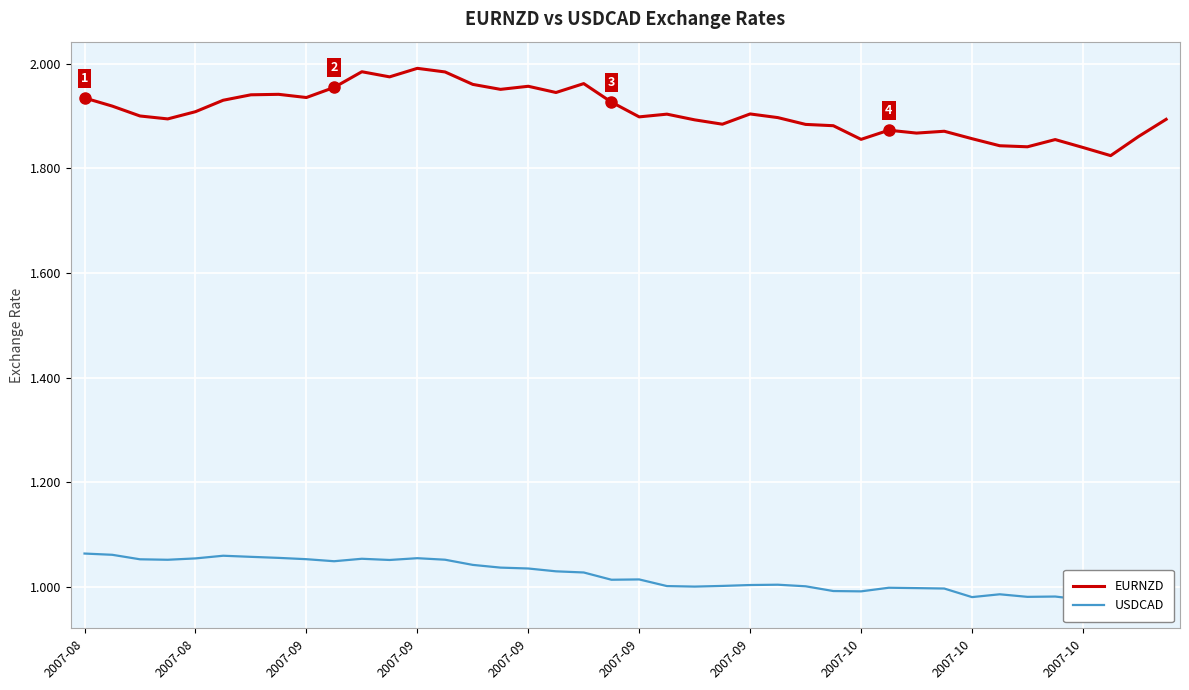

How many lines are shown in the chart?

2